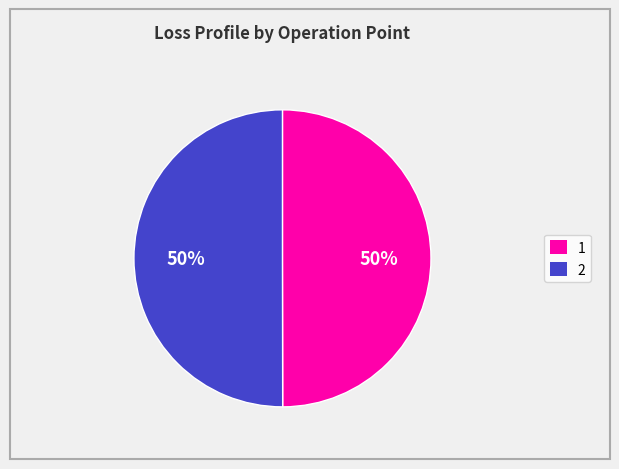

To the nearest percent, what is the average slice percentage?

50%